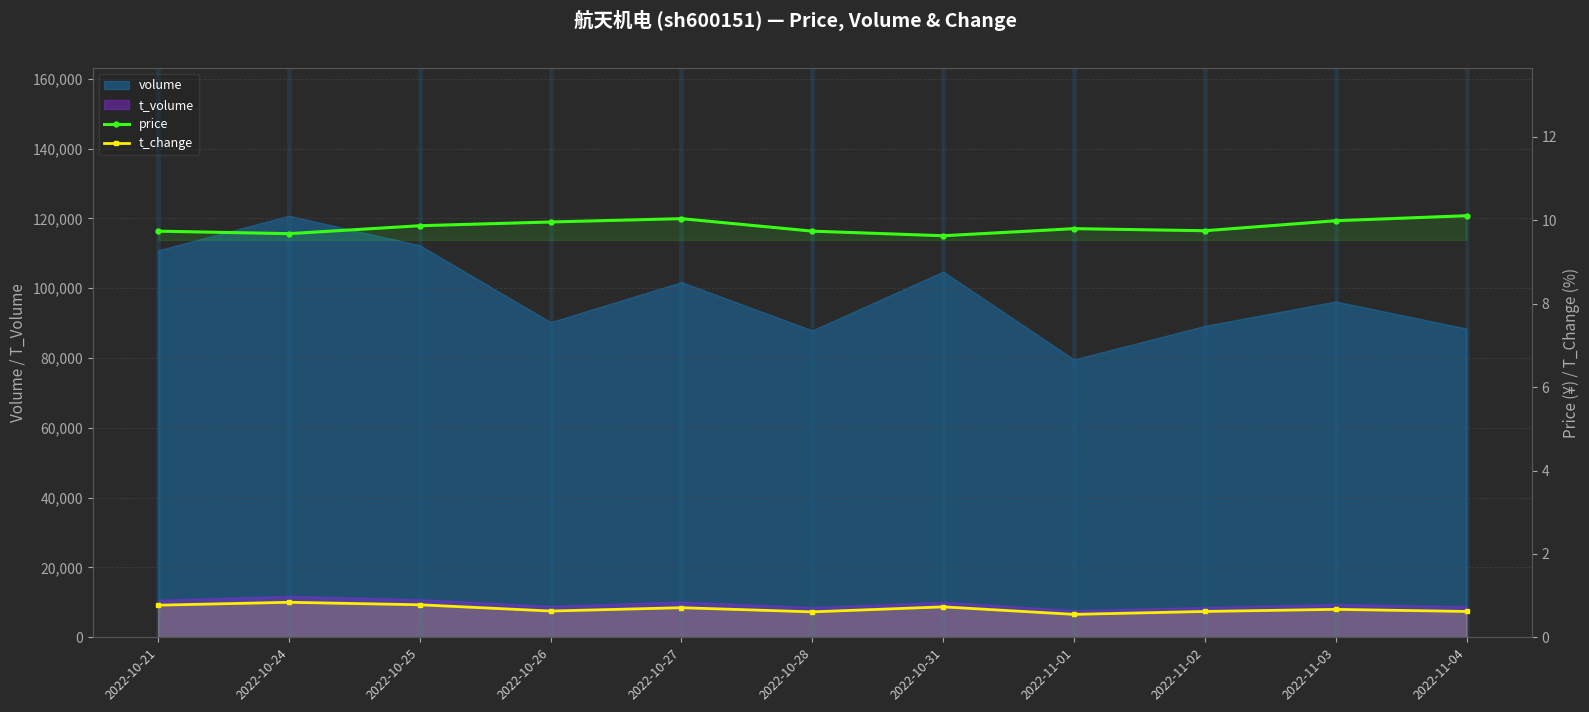

How many data points does each series have?

11